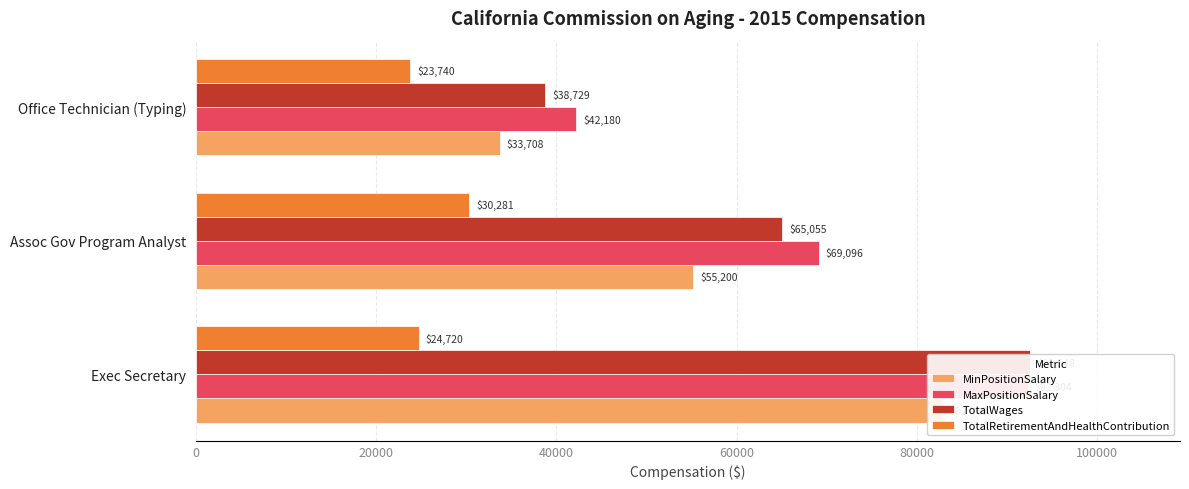

What is the sum of all TotalRetirementAndHealthContribution values?

78741